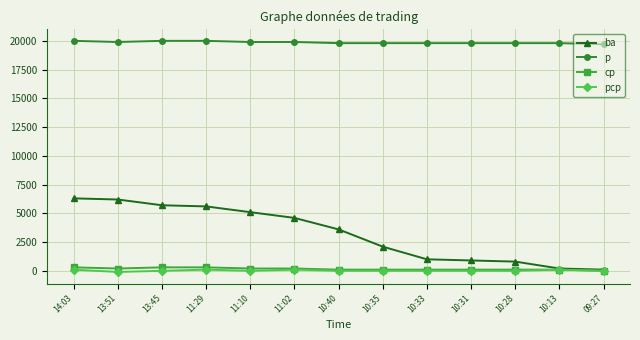

What is the value of the ba point at the 9th from the left?

1000